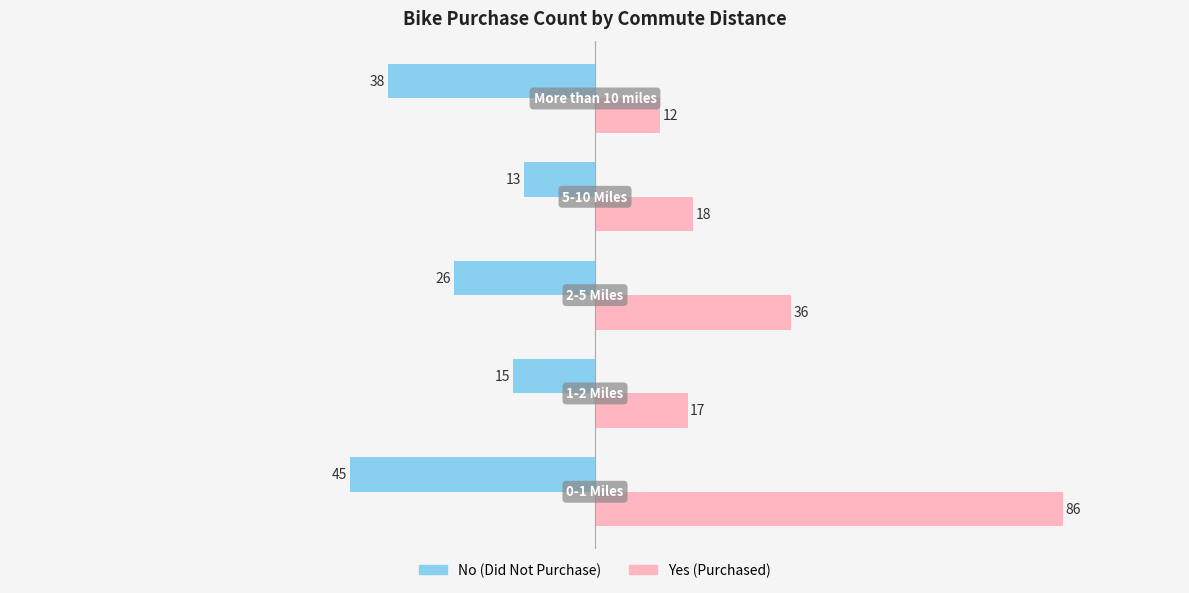

What is the maximum value shown in the chart?

86